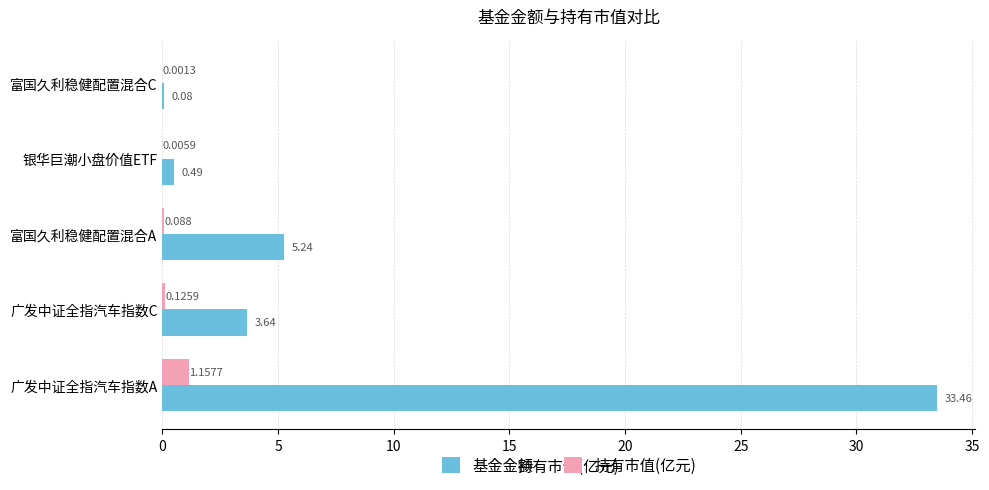

At which category is the sum across all series the highest?

广发中证全指汽车指数A